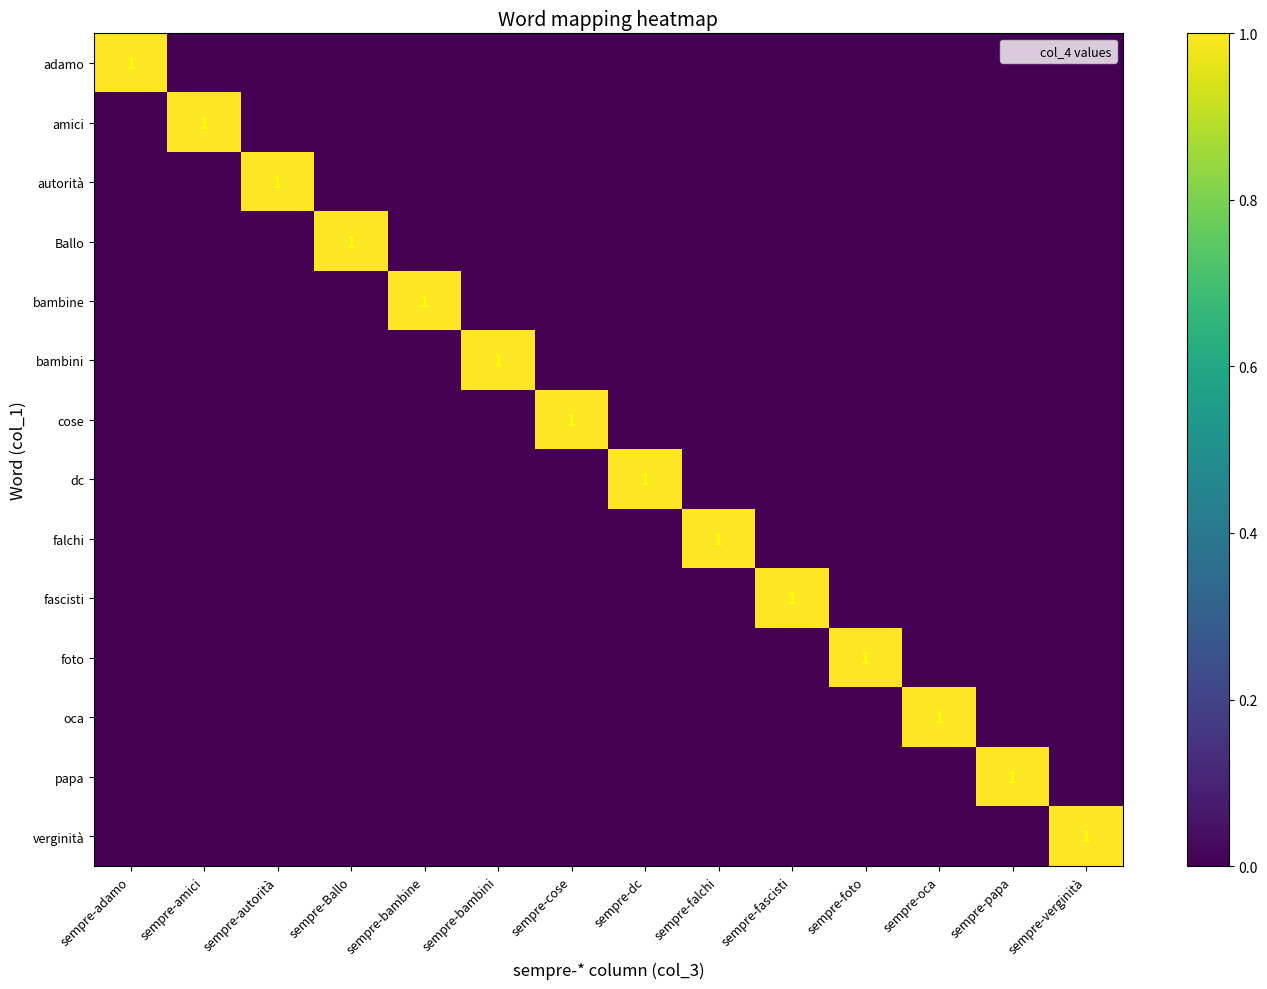

How many data points does each series have?

14